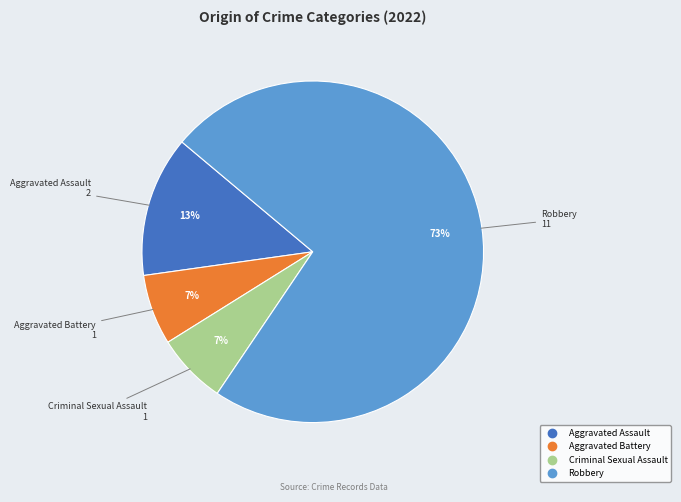

Do Robbery and Criminal Sexual Assault together represent more than half of the pie?

Yes